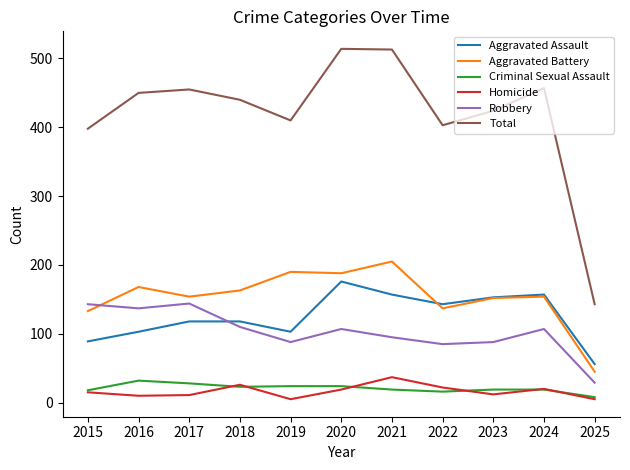

The value of Robbery at 2020 is 180. True or false?

False